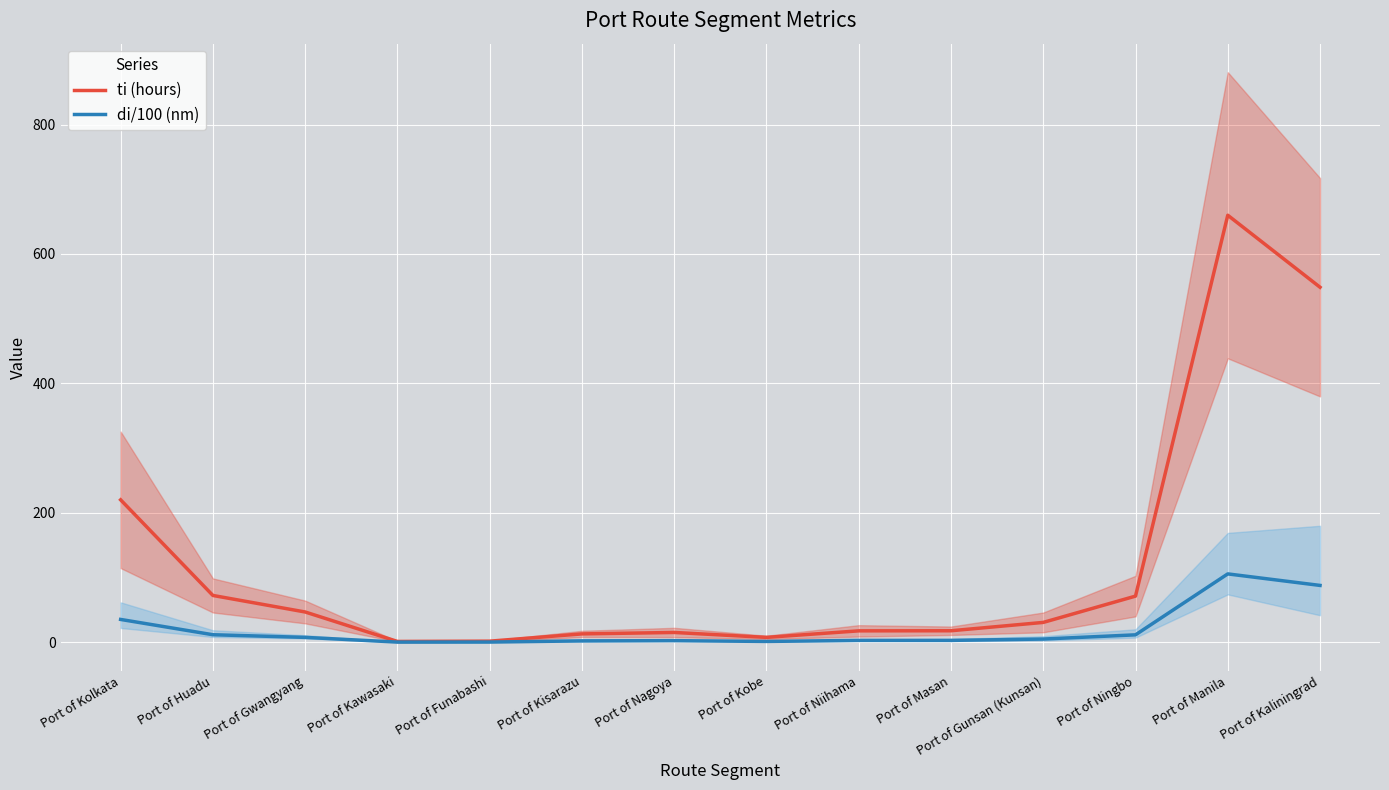

What is the lowest value of the di/100 (nm) series?

0.2